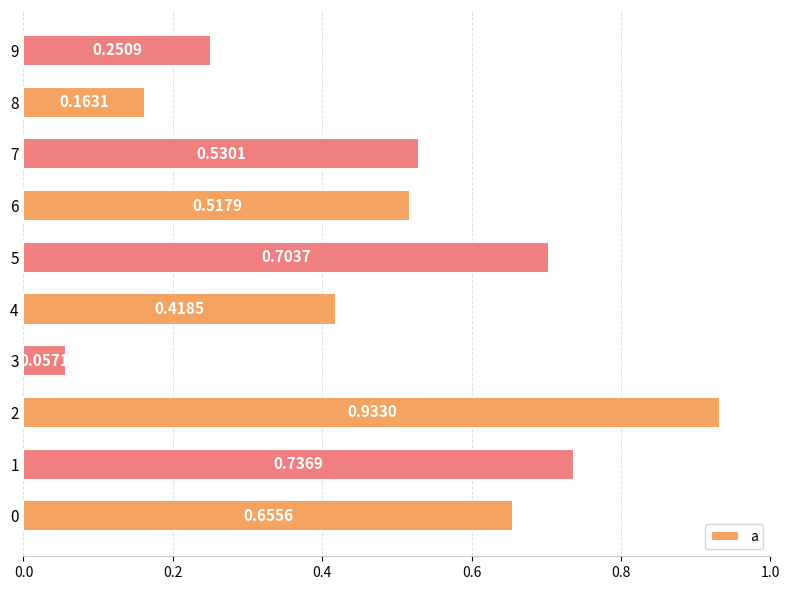

List the labels in order of value, smallest first.

3, 8, 9, 4, 6, 7, 0, 5, 1, 2